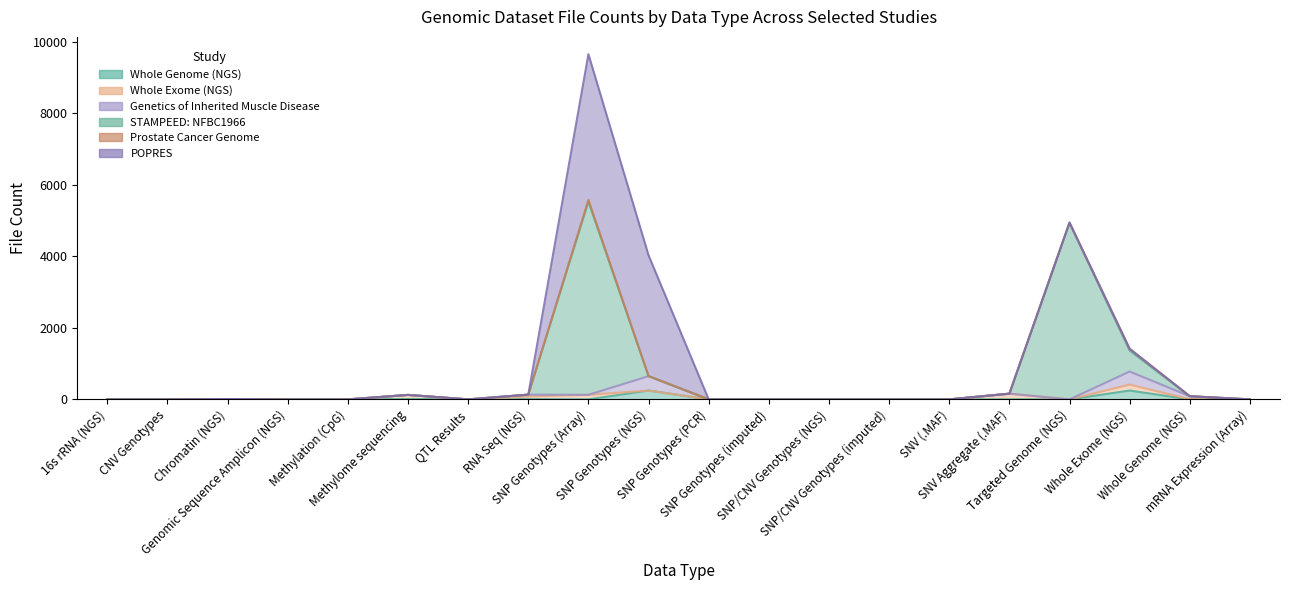

List the labels in order of Whole Exome (NGS) value, largest first.

Whole Exome (NGS), SNV Aggregate (.MAF), SNP Genotypes (Array), Methylome sequencing, RNA Seq (NGS), Whole Genome (NGS), 16s rRNA (NGS), CNV Genotypes, Chromatin (NGS), Genomic Sequence Amplicon (NGS), Methylation (CpG), QTL Results, SNP Genotypes (NGS), SNP Genotypes (PCR), SNP Genotypes (imputed), SNP/CNV Genotypes (NGS), SNP/CNV Genotypes (imputed), SNV (.MAF), Targeted Genome (NGS), mRNA Expression (Array)